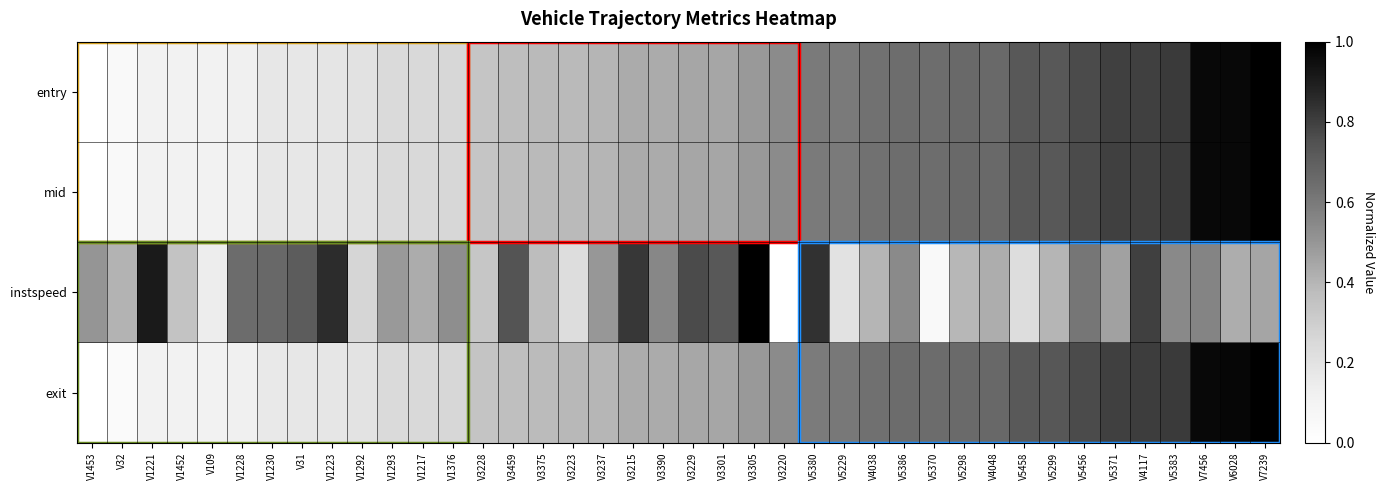

What is the greatest value displayed?

1.0